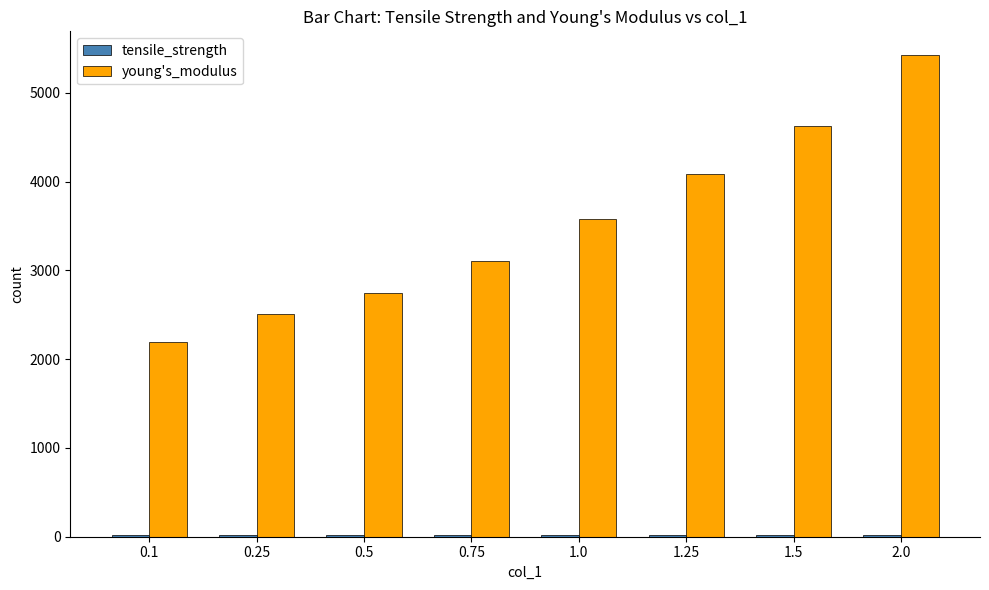

What is the difference between the highest and lowest values at 1.25?

4064.8